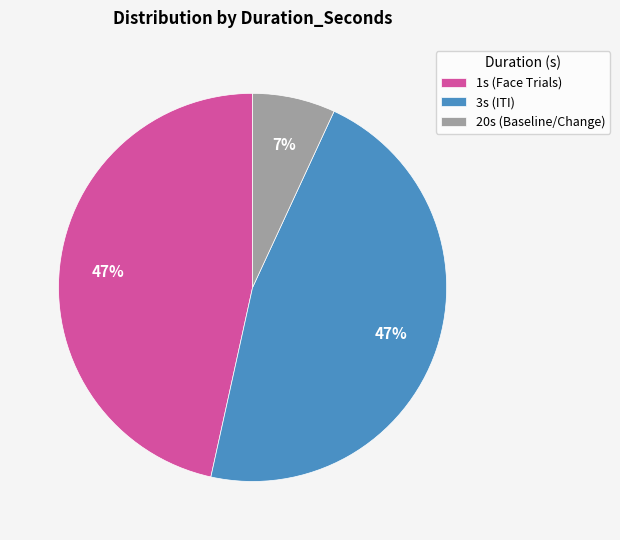

Which category has the smallest portion of the pie?

20s (Baseline/Change)